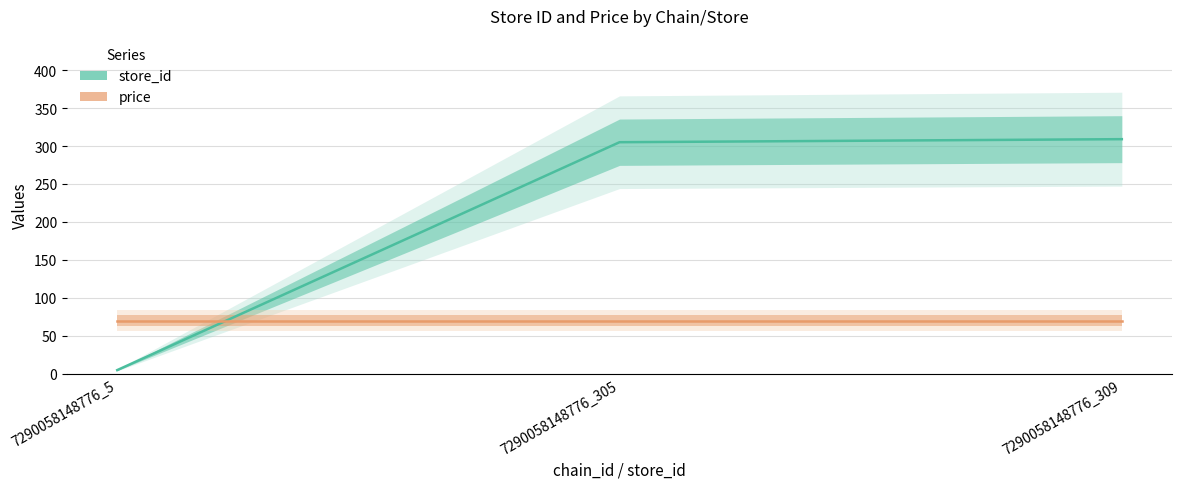

What is the difference between the highest and lowest values at 7290058148776_309?

239